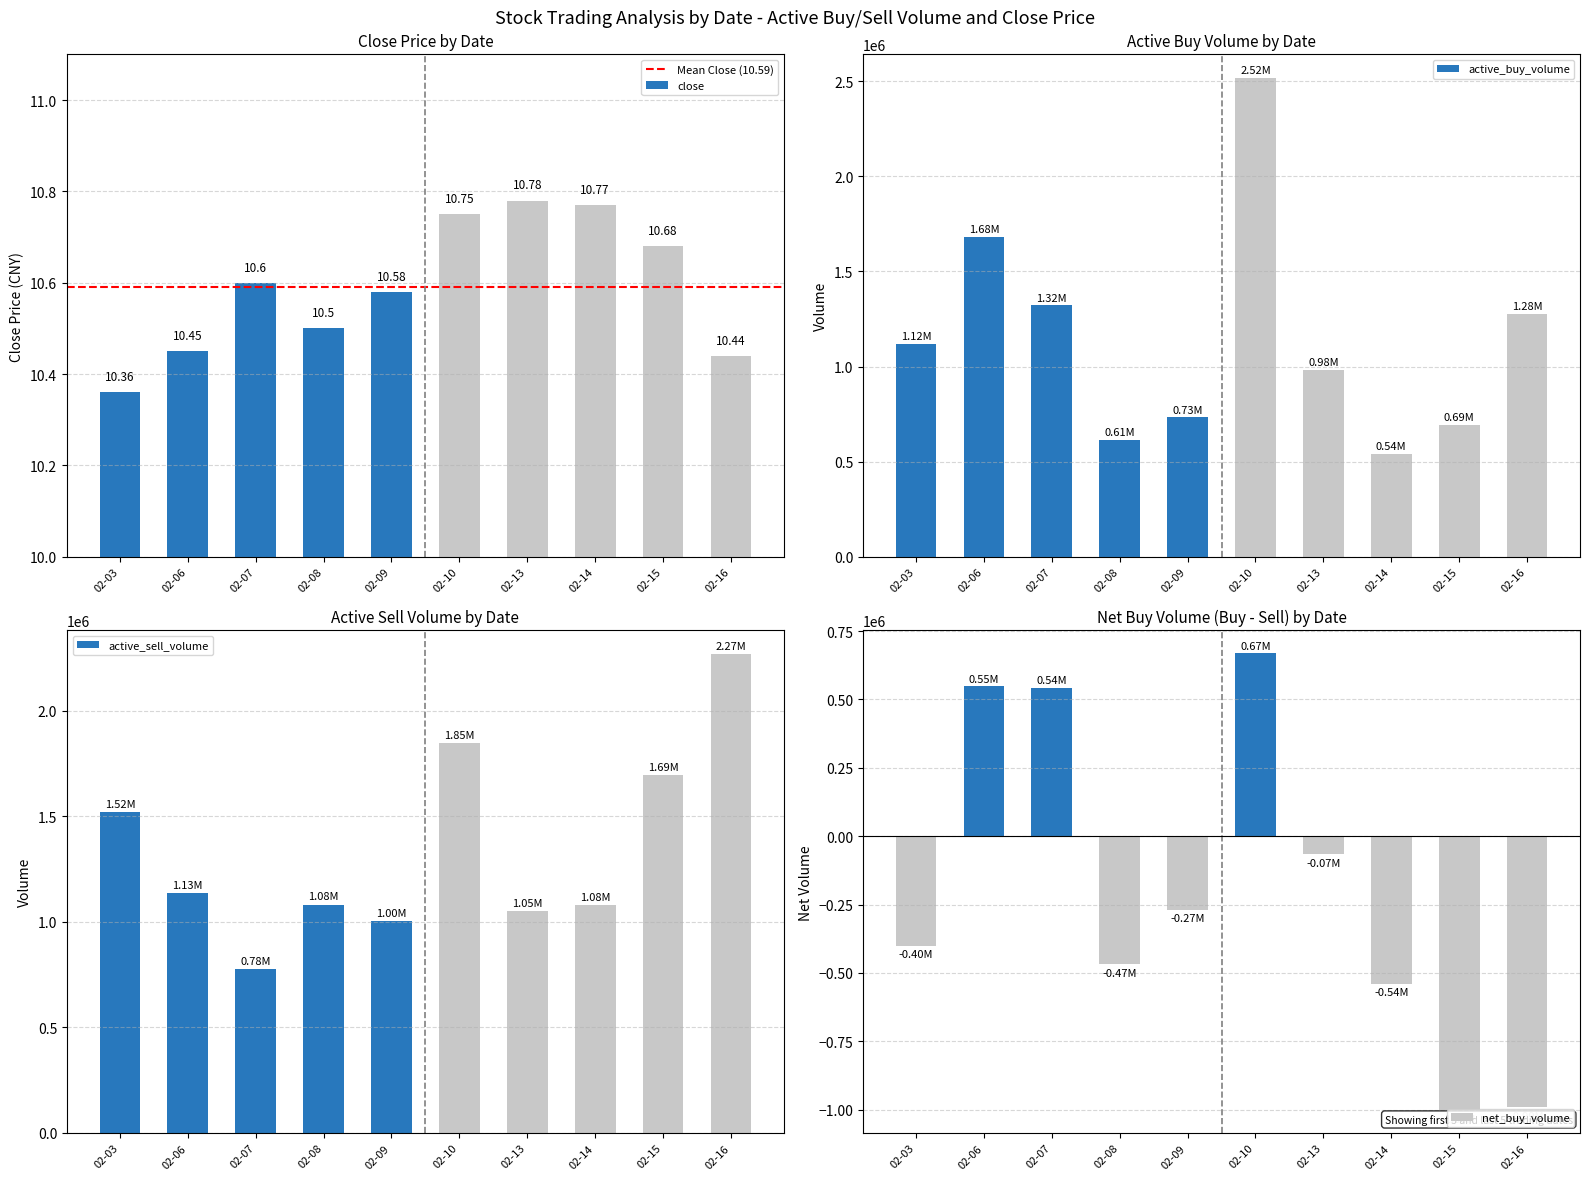

Reading right to left, transcribe all the data shown in this chart.

close: 10.4	10.7	10.8	10.8	10.8	10.6	10.5	10.6	10.4	10.4
active_buy_volume: 1275190.0	691810.0	539650.0	982842.0	2515480.0	732900.0	613500.0	1321156.0	1682030.0	1118500.0
active_sell_volume: 2265750.0	1693460.0	1078899.0	1049549.0	1846626.0	1002100.0	1081025.0	777556.0	1133960.0	1518200.0